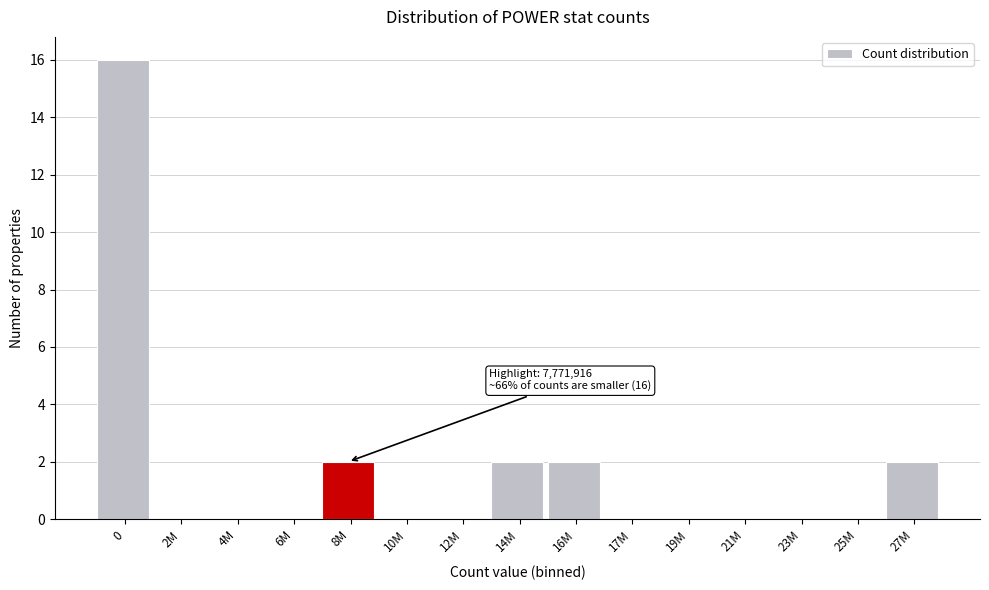

Reading left to right, list all the values displayed in this chart.

0=16	2M=0	4M=0	6M=0	8M=2	10M=0	12M=0	14M=2	16M=2	17M=0	19M=0	21M=0	23M=0	25M=0	27M=2